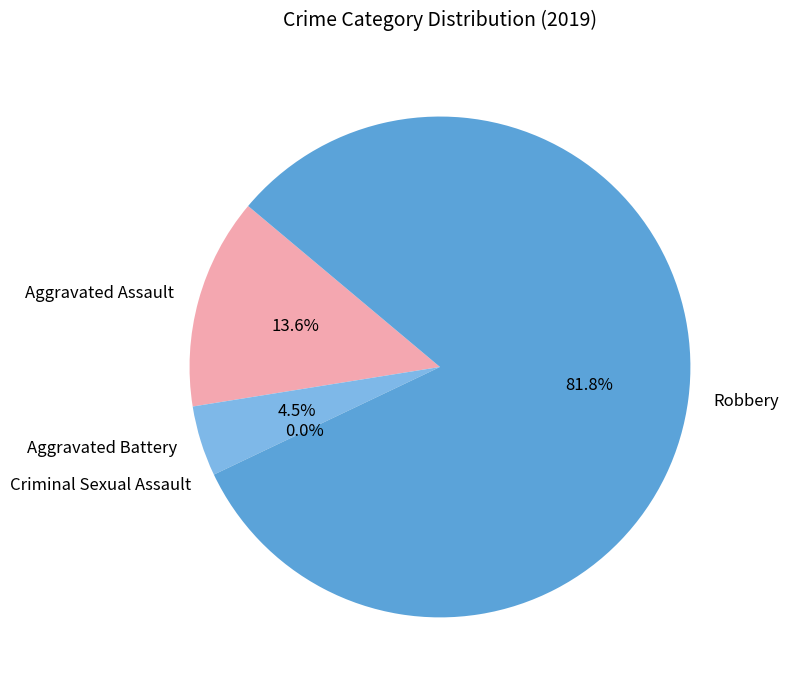

What percentage do Aggravated Assault and Robbery together represent?

95.5%